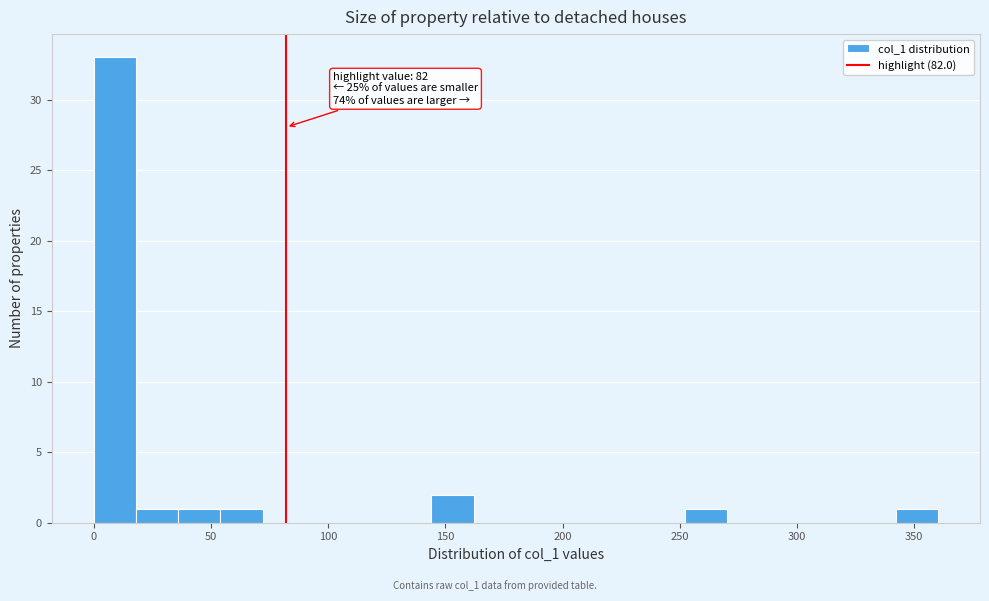

Read against the x-axis, roughly where is the centre of the tallest bar?

10